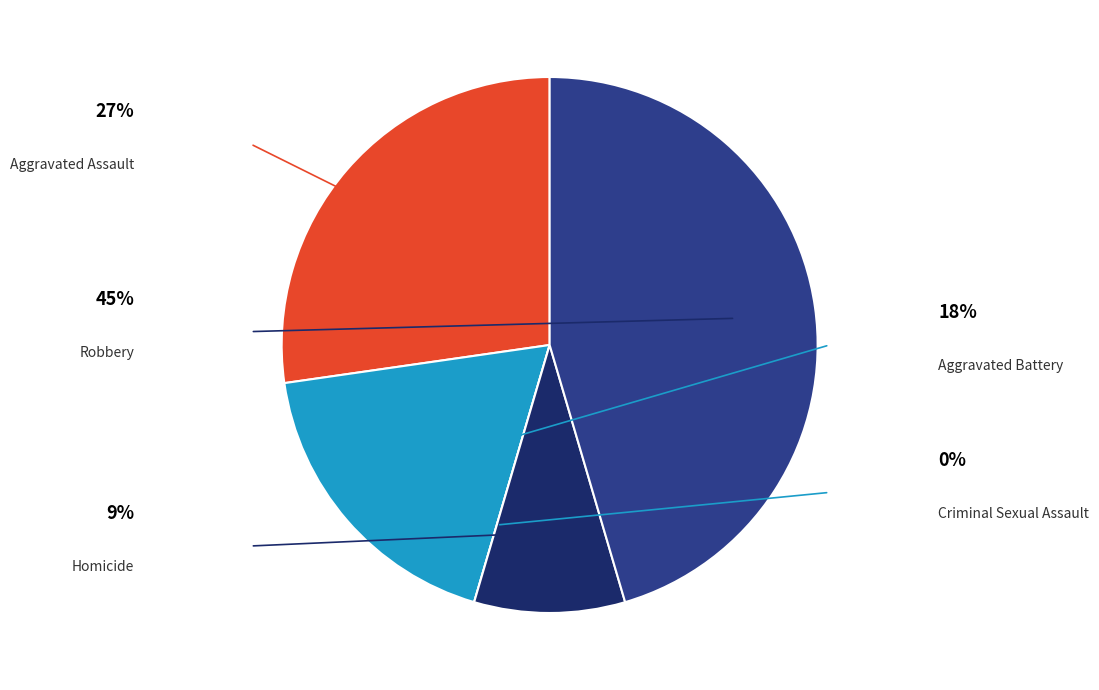

What is the smallest slice in the pie chart?

Criminal Sexual Assault